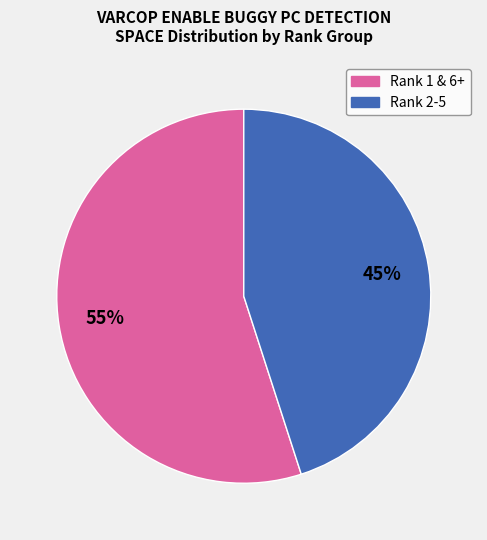

To the nearest percent, what is the difference between the largest and smallest slice percentages?

10%